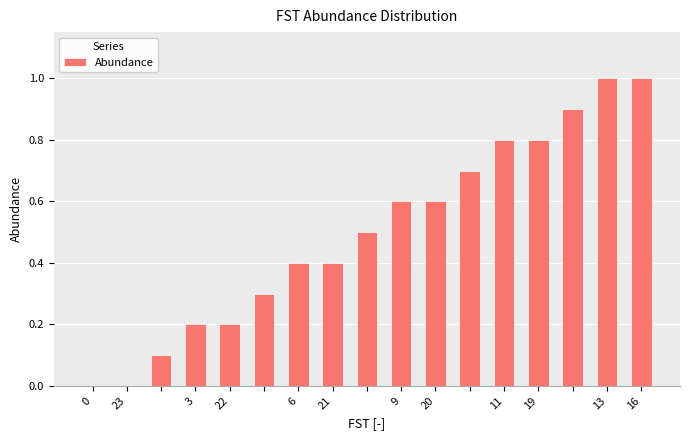

Reading left to right, transcribe all the data shown in this chart.

0.0	0.0	0.1	0.2	0.2	0.3	0.4	0.4	0.5	0.6	0.6	0.7	0.8	0.8	0.9	1.0	1.0